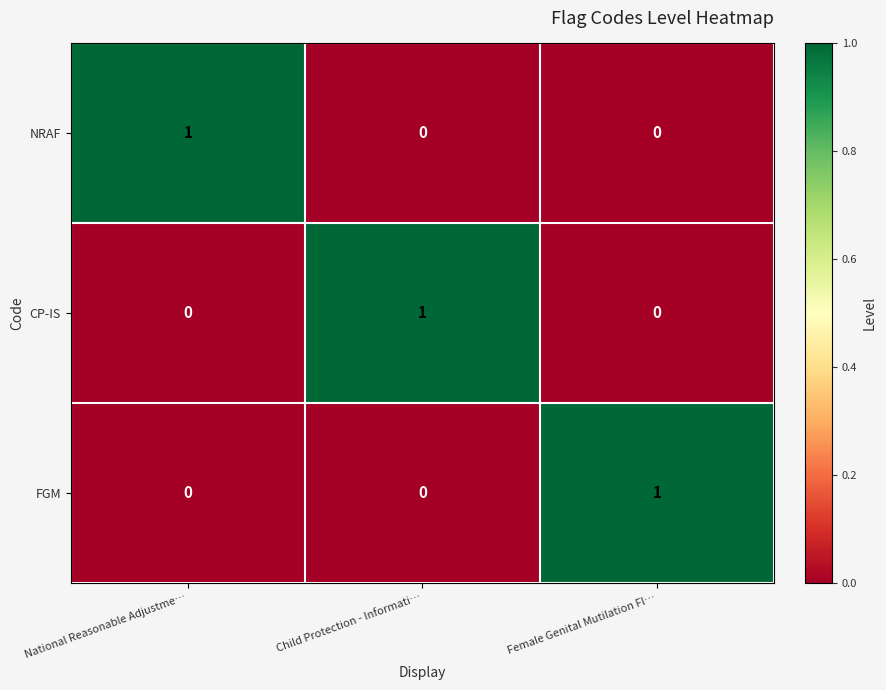

Count the FGM values in the range 0 to 1.

3